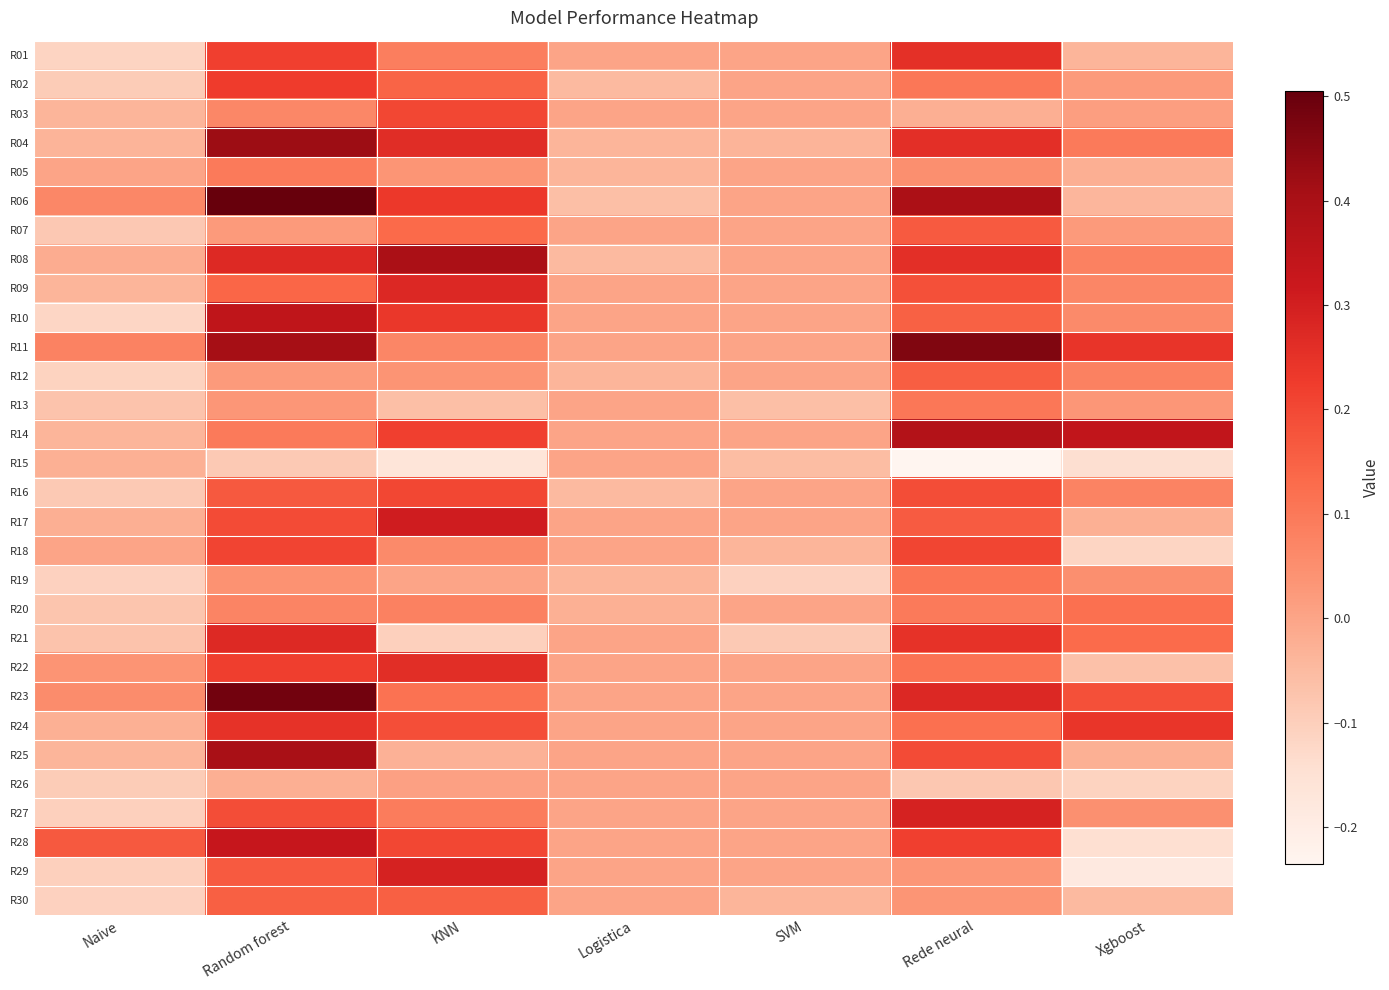

At which category is the sum across all series the highest?

Random forest